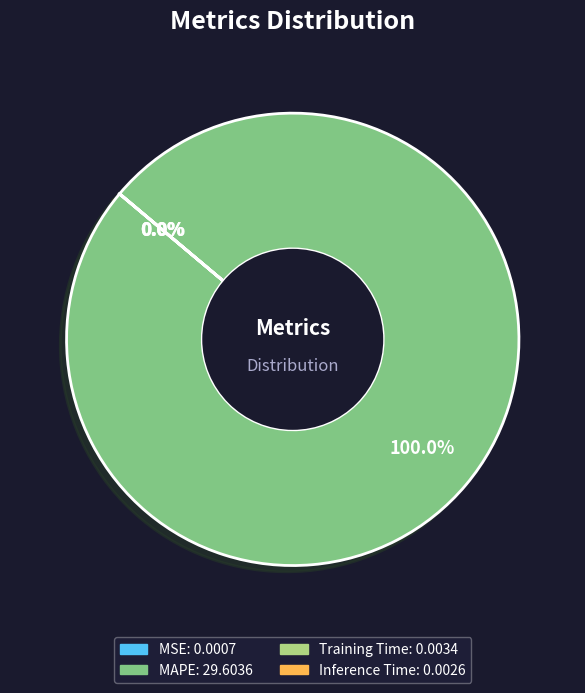

What is the largest slice in the pie chart?

MAPE